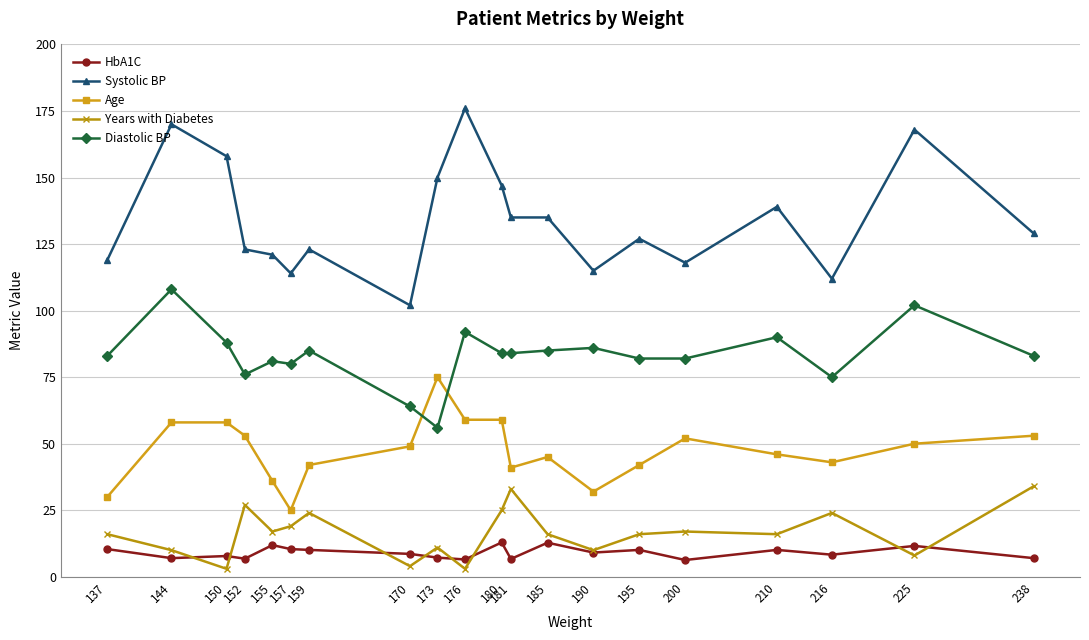

What is the maximum value shown in the chart?

176.0